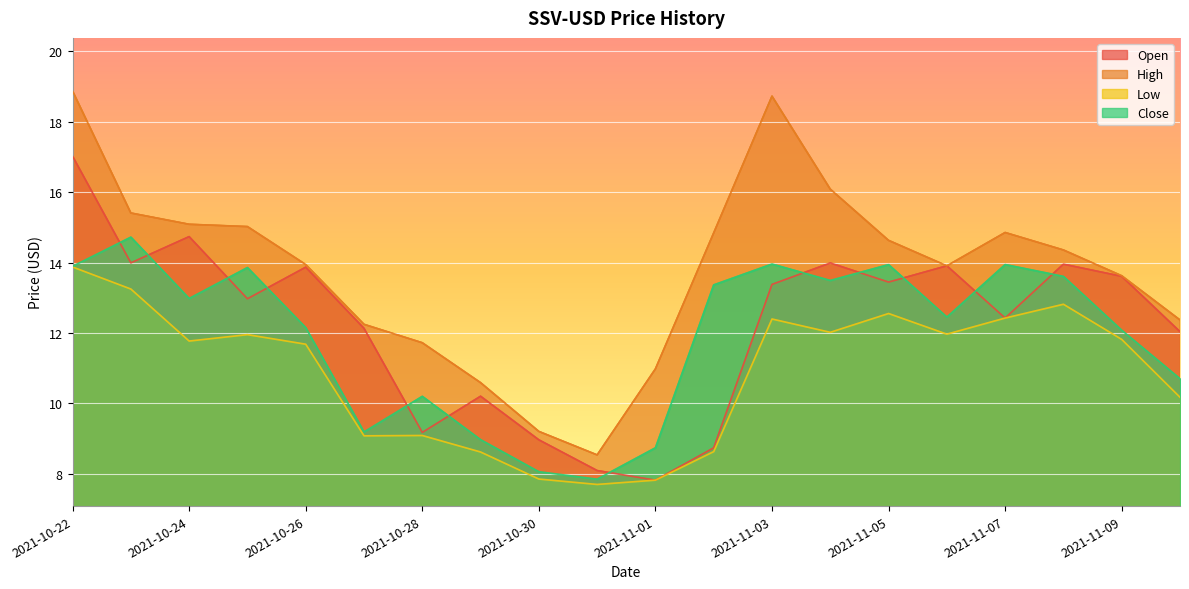

What is the maximum value shown in the chart?

18.9